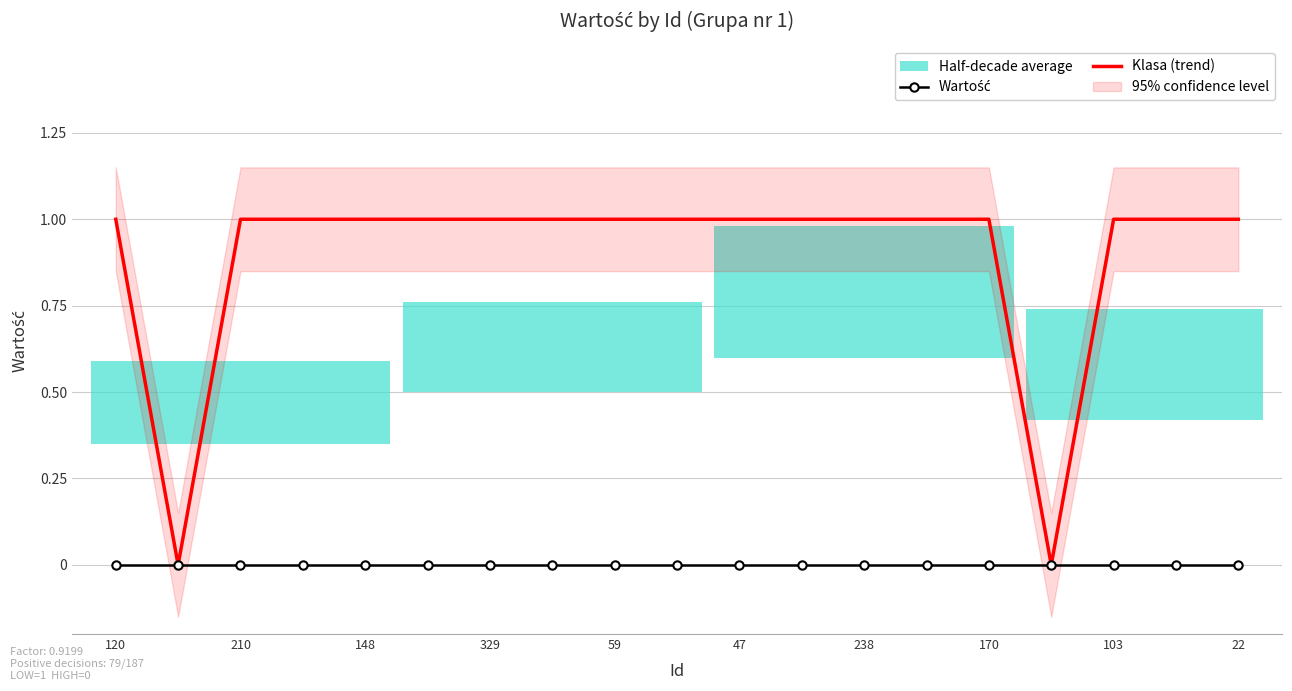

What is the sum of all Klasa (trend) values?

17